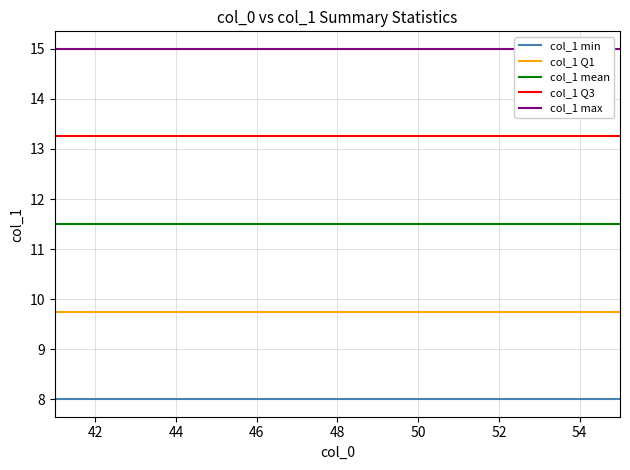

How many data points does each series have?

15